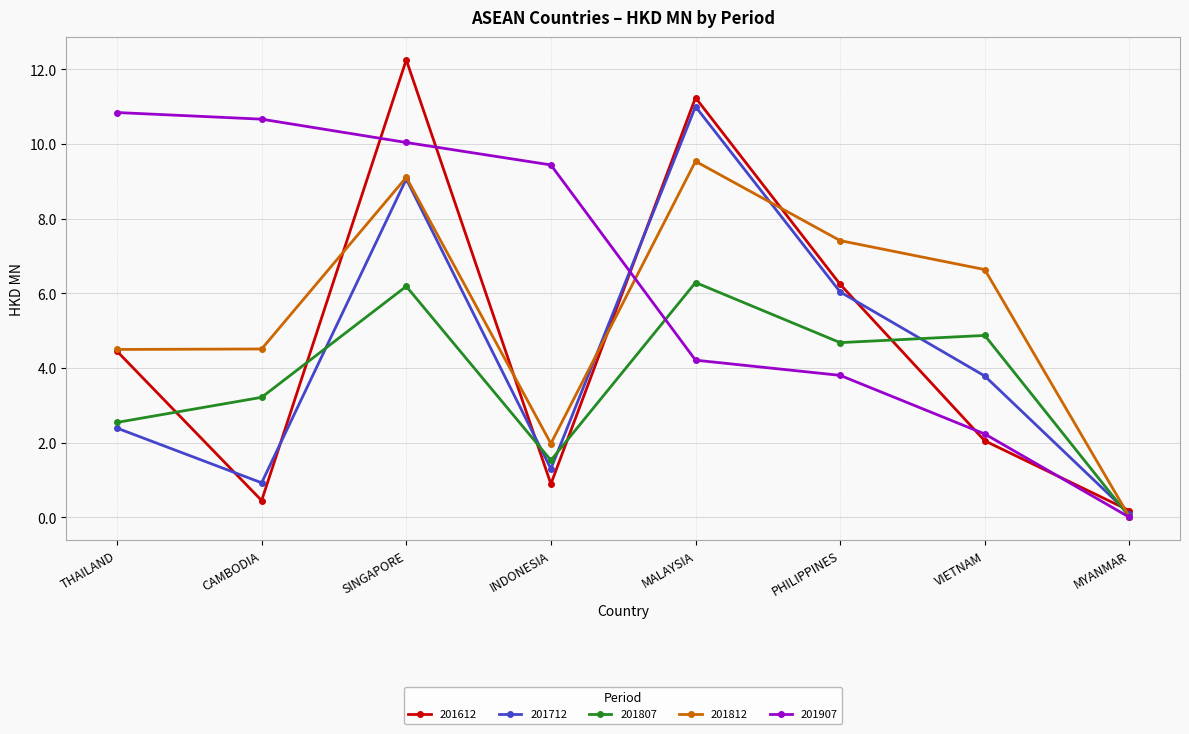

What is the spread (max minus min) of values at CAMBODIA?

10.2